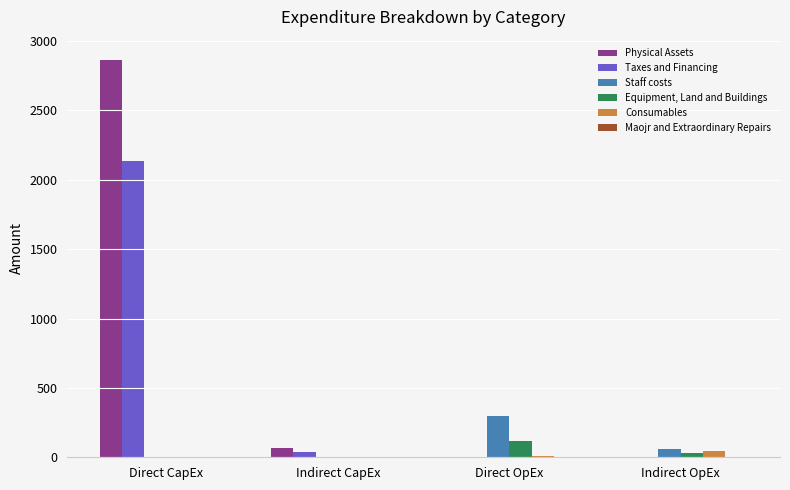

Is the value of Equipment, Land and Buildings at Indirect CapEx greater than the value of Staff costs at Indirect OpEx?

No